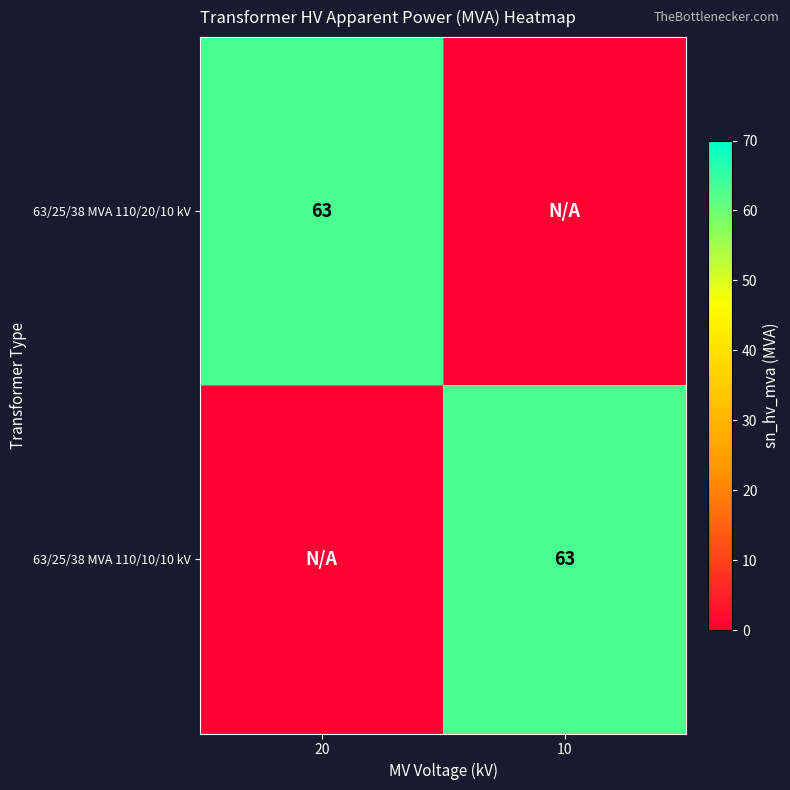

At how many categories does at least one series exceed 48?

2